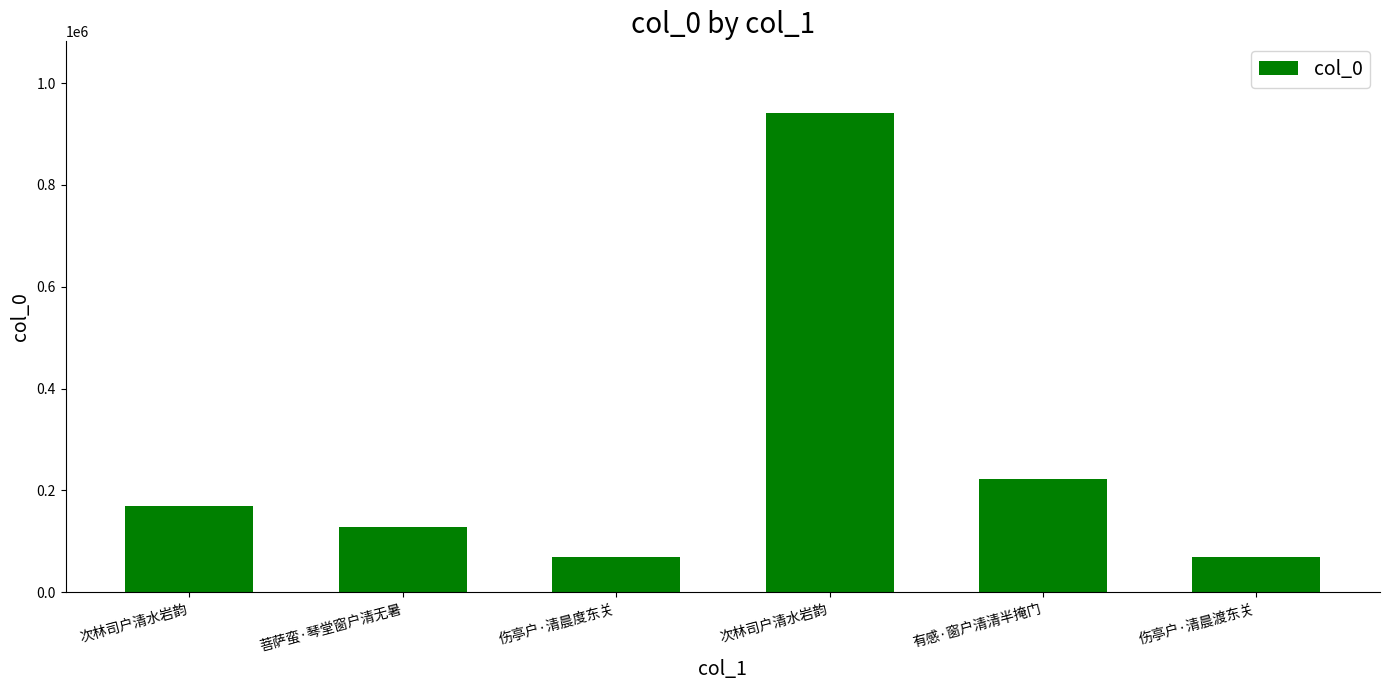

Does the chart contain stacked bars?

No